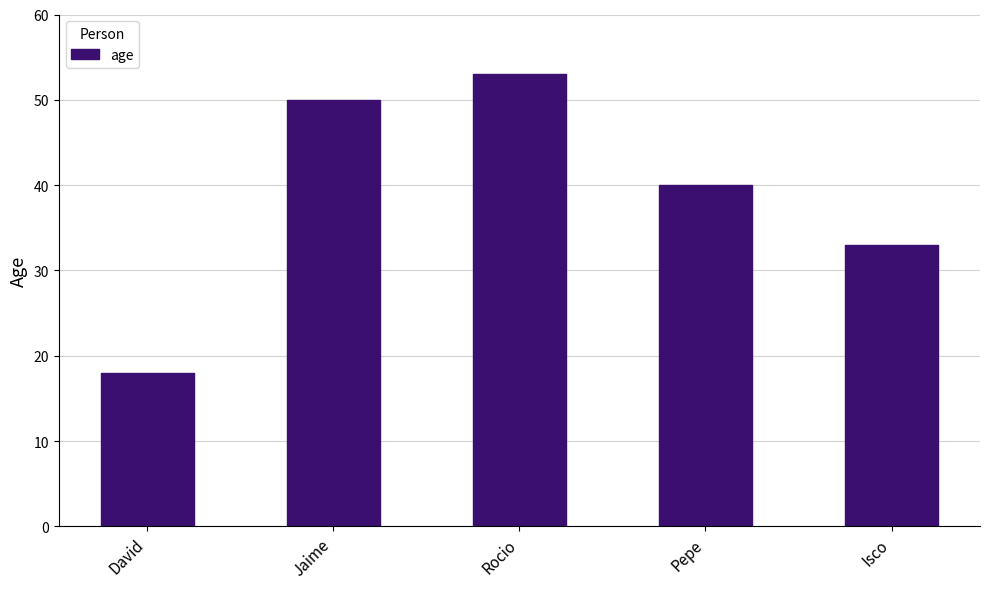

What is the change in value from Rocio to Isco?

-20